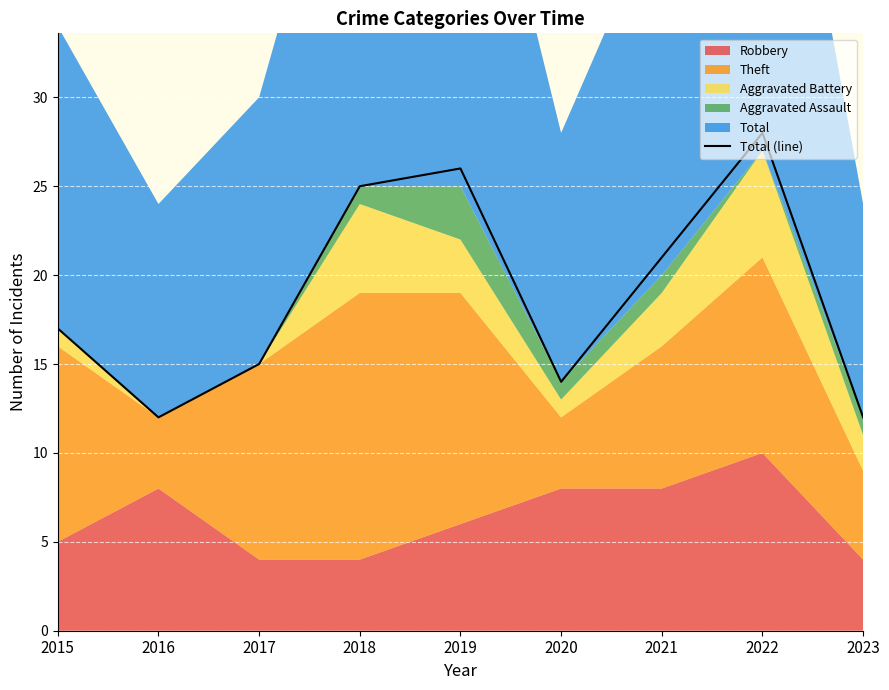

Which category has the highest value in the Total (line) series?

2022